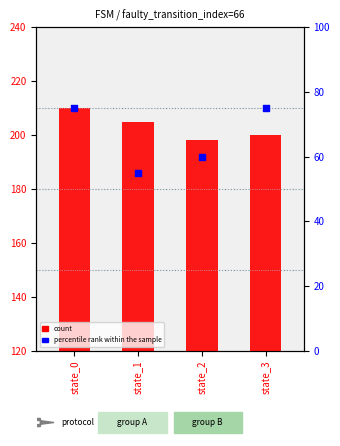

Which series has the largest Y range (max minus min)?

percentile rank within the sample